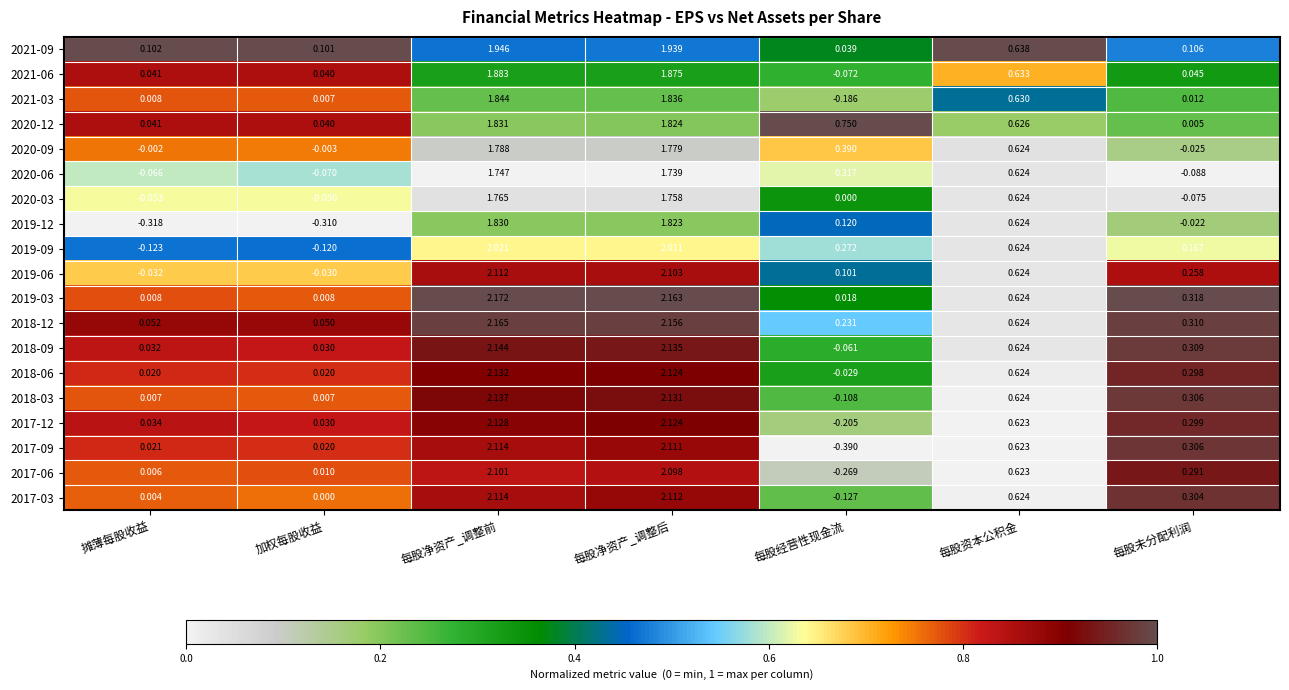

Which series changed the most between 摊薄每股收益 and 每股未分配利润?

2019-03